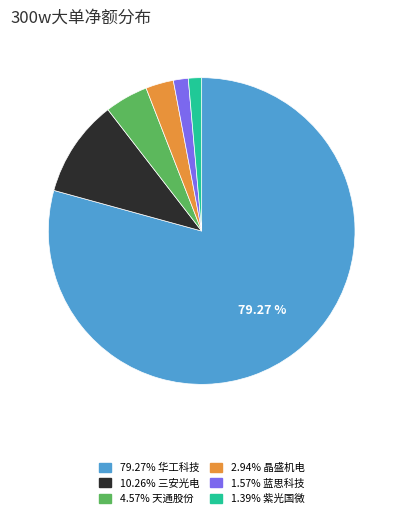

Does any single category account for the majority?

Yes